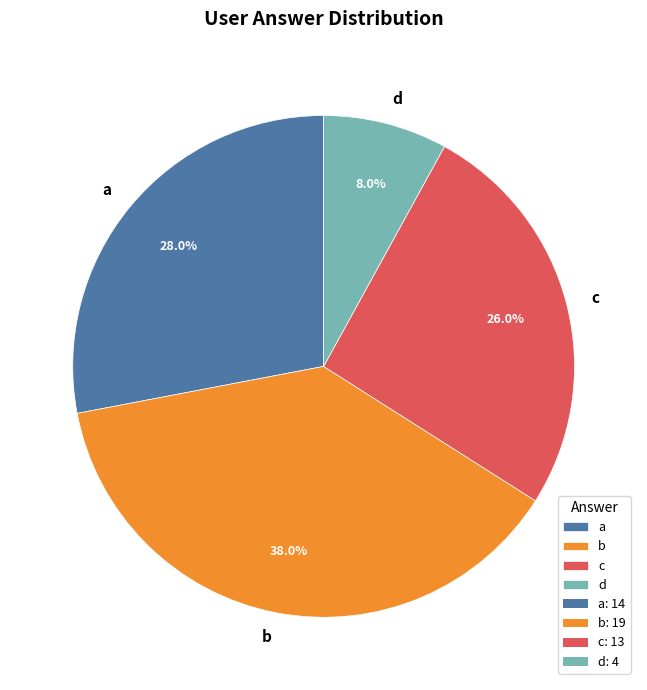

True or false: c accounts for 41% of the total.

False